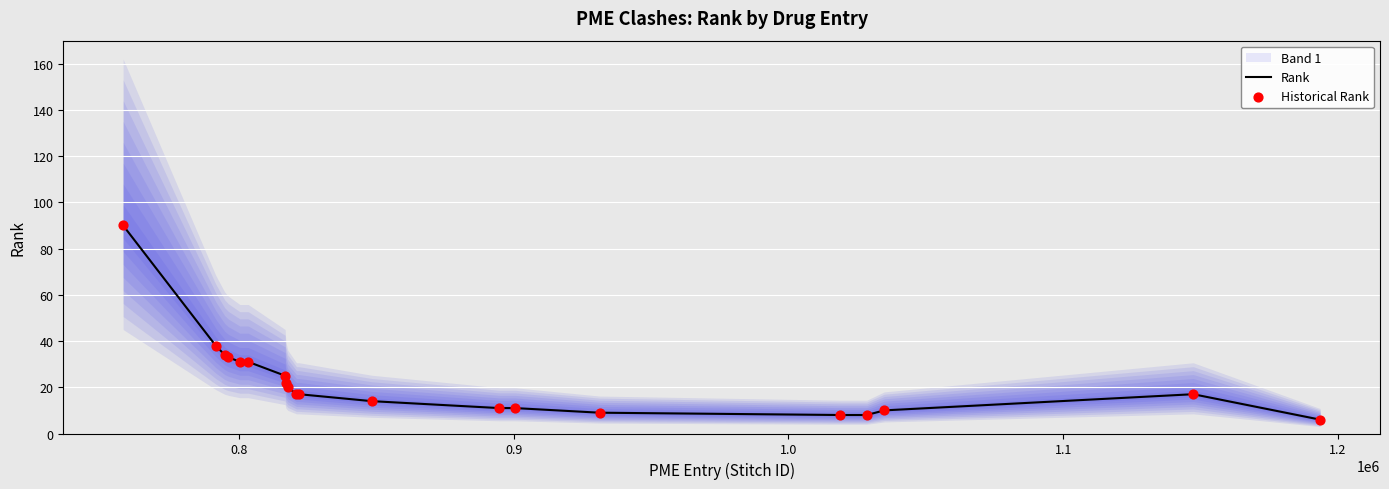

What is the highest value of the Rank series?

90